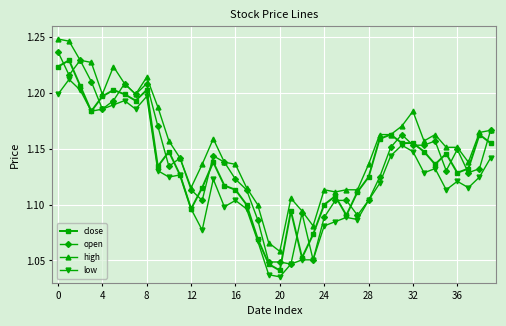

Which series has the largest total across all categories?

high